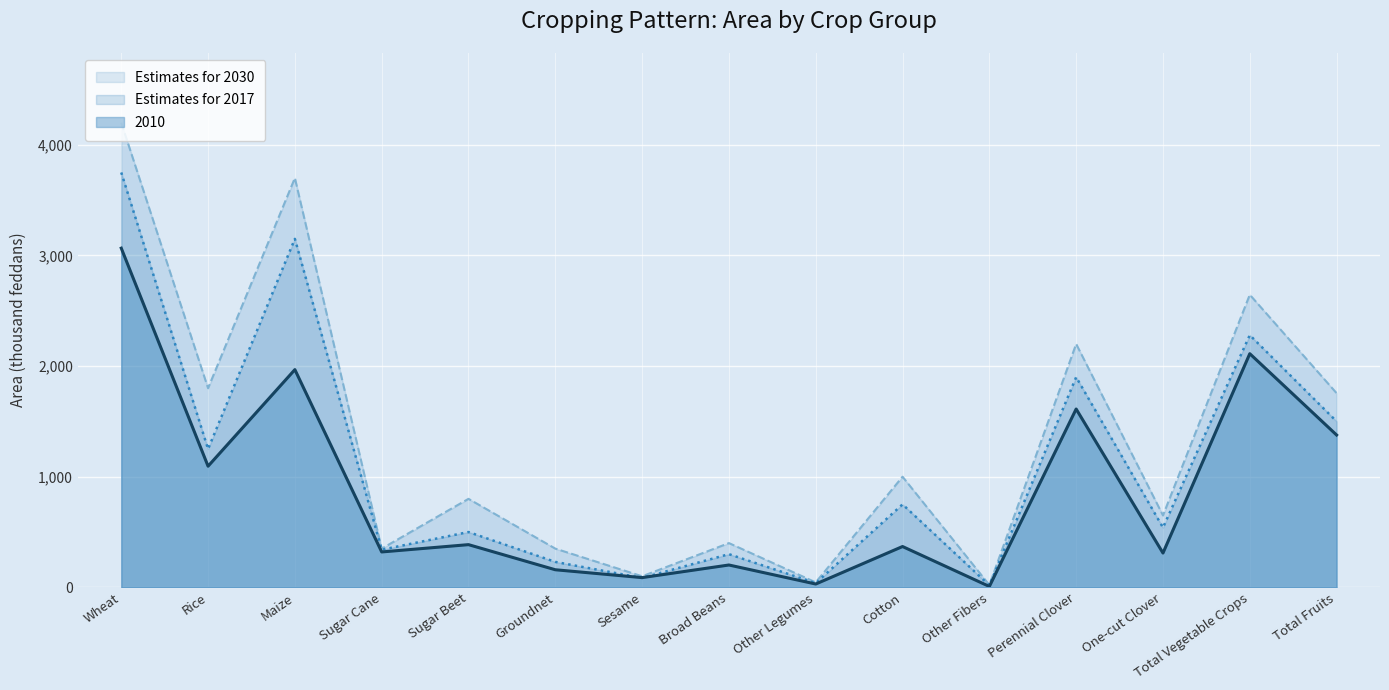

What is the difference between the highest and lowest values at Broad Beans?

198